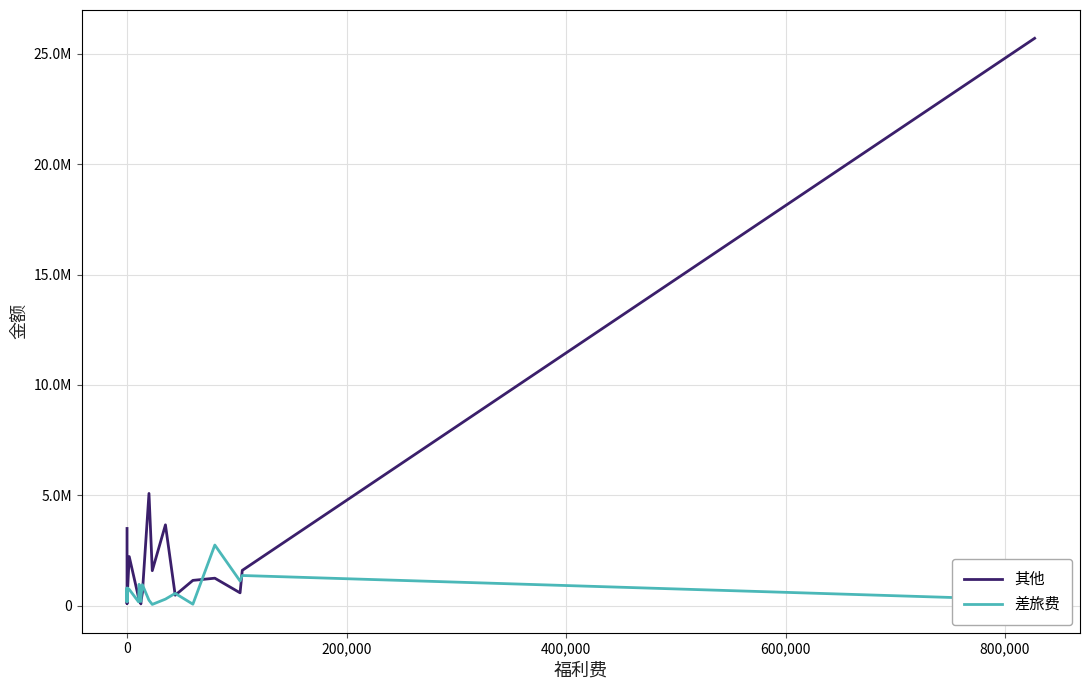

How many lines are shown in the chart?

2